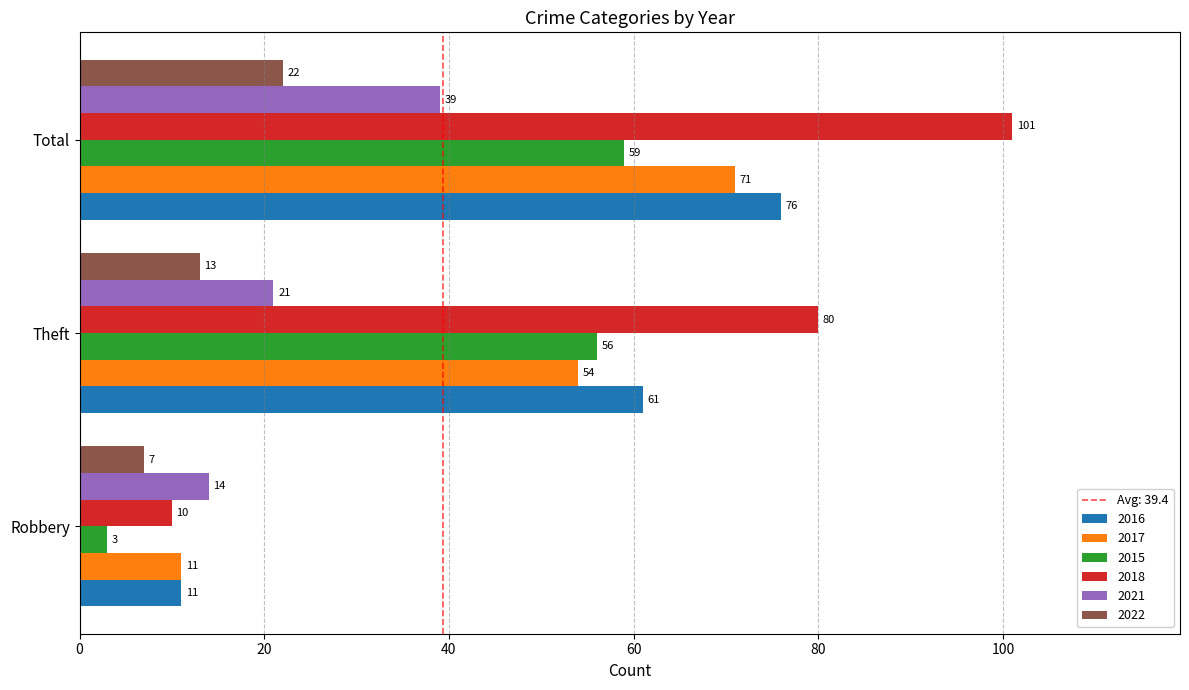

True or false: 2018 has a value of 121 at Theft.

False